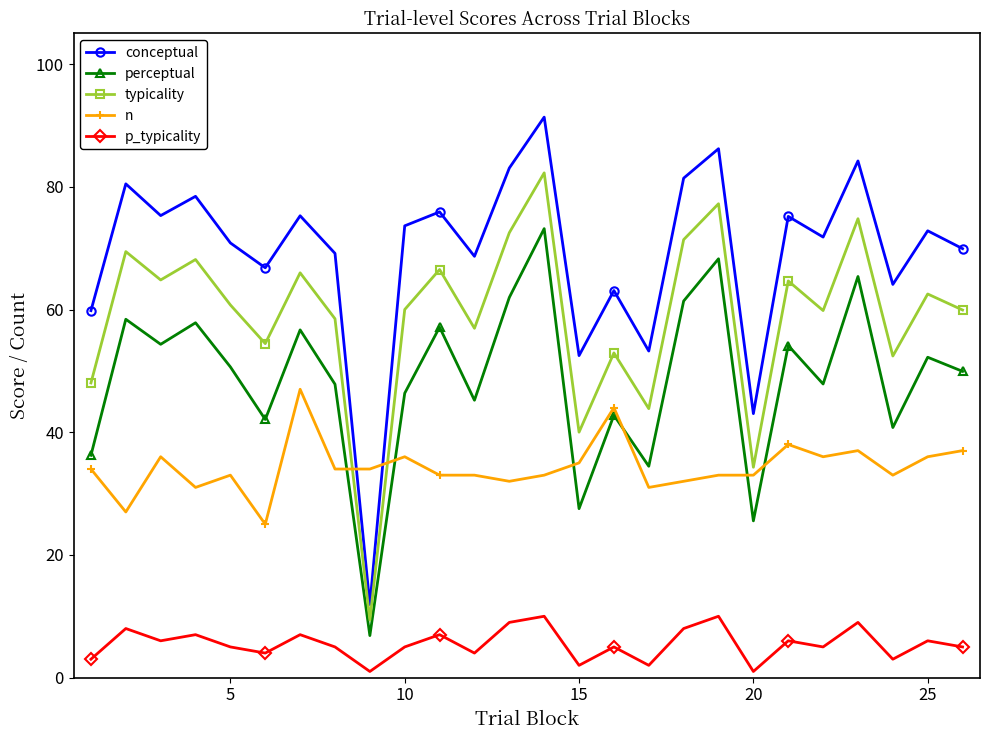

True or false: perceptual has more than 1 interior local peaks.

True